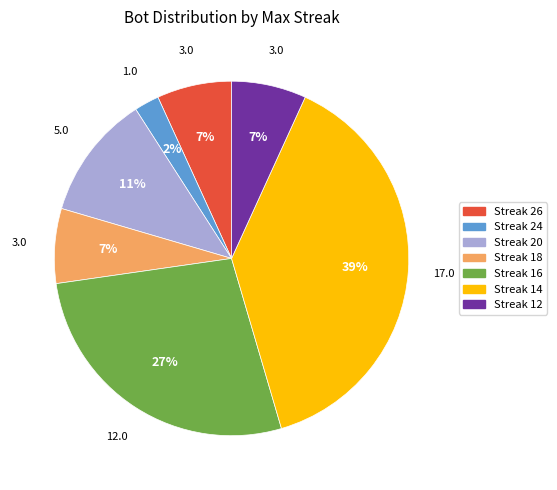

How many slices are in this pie chart?

7